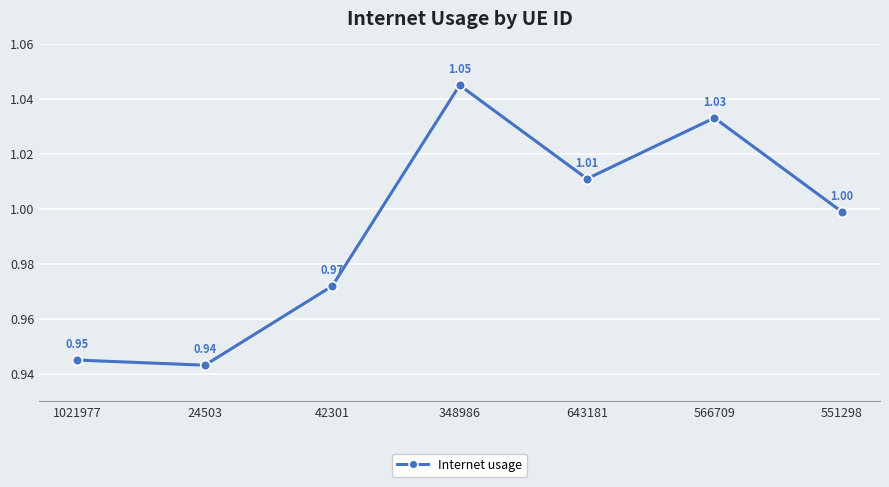

What is the change in value from 1021977 to 348986?

+0.1